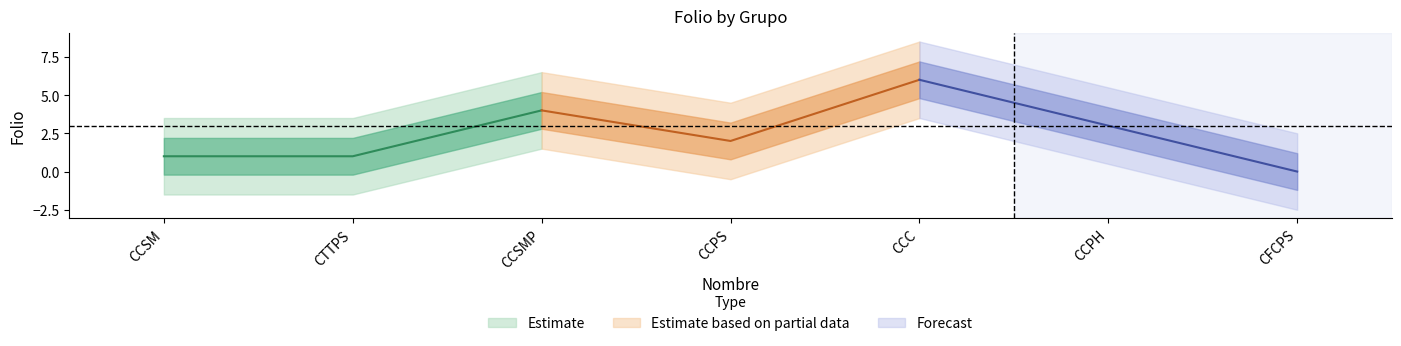

Which category has the highest value across all series?

CCC